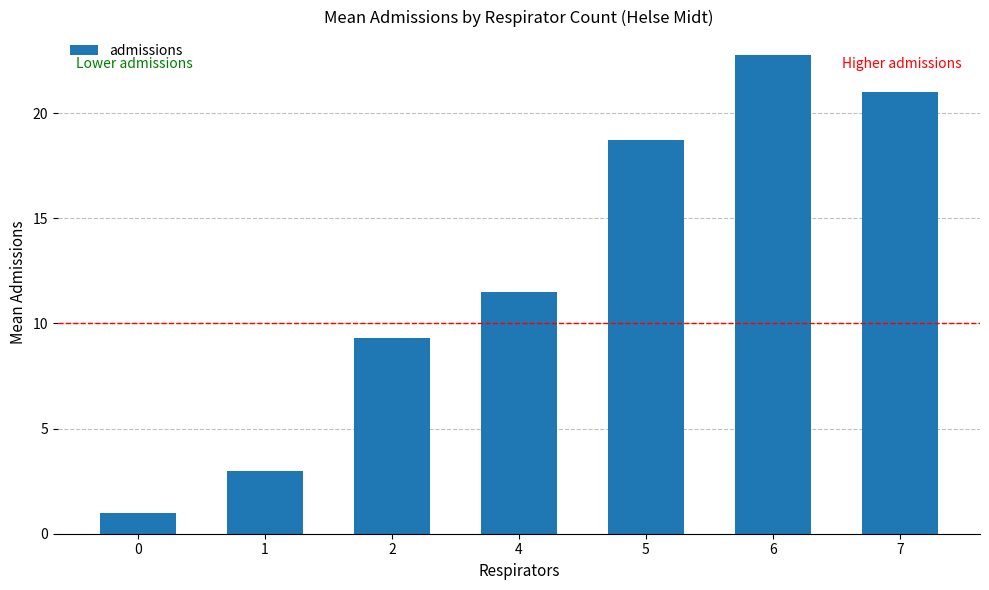

What is the value of the 1st bar from the left?

1.0